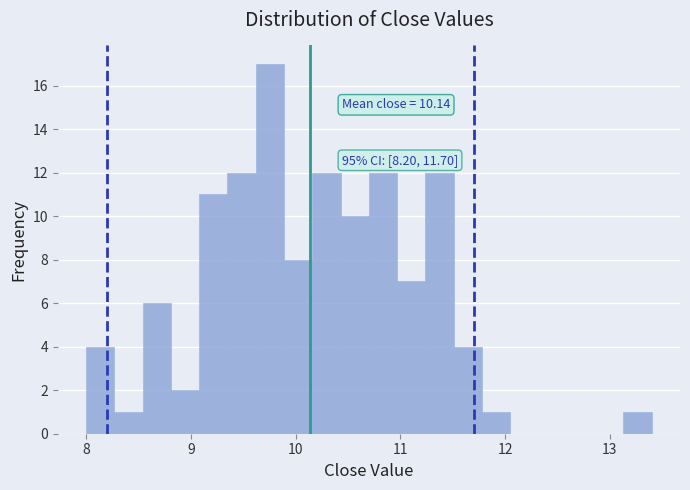

Around what value on the x-axis is the tallest bar? Give the approximate position of its centre, as read against the axis.

9.8